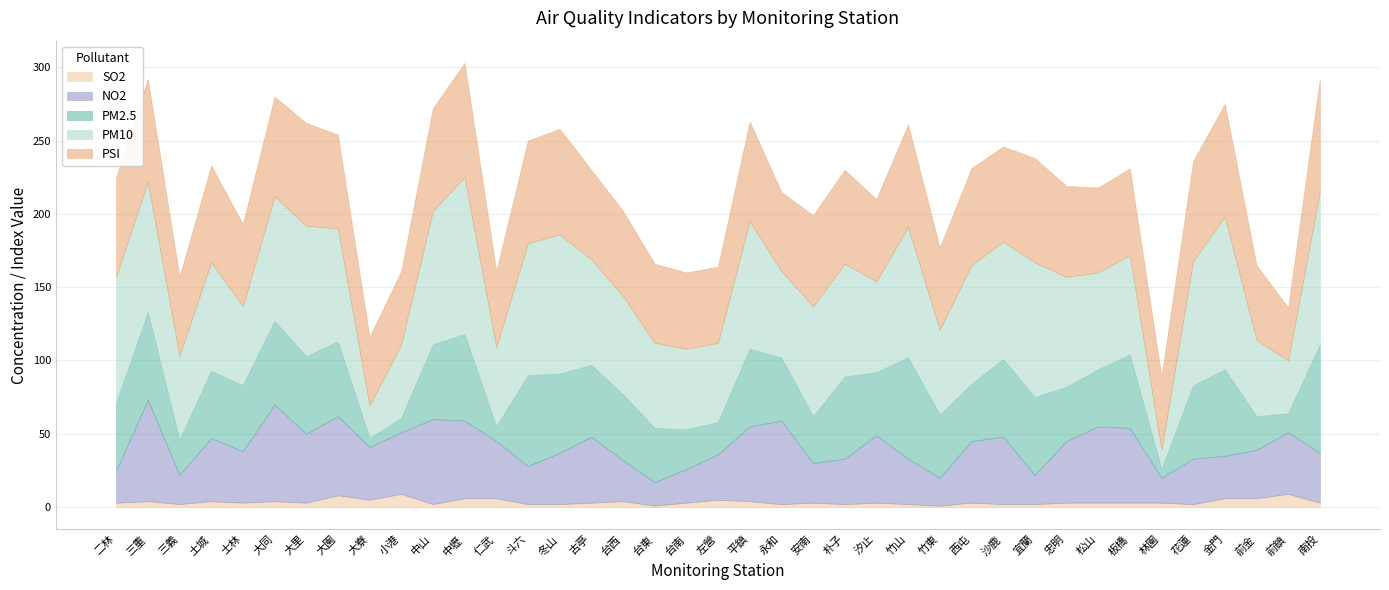

What is the label of the 29th point from the right?

中山